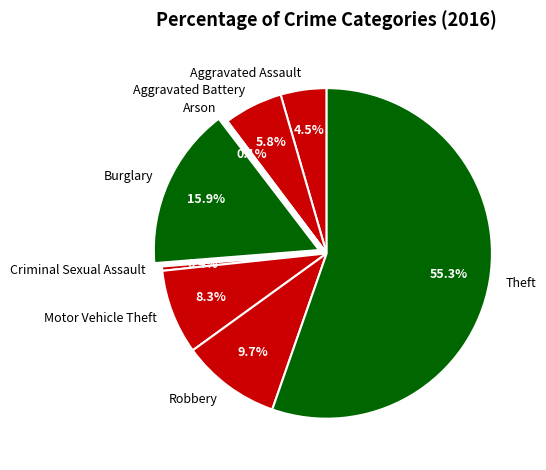

Is it true that Aggravated Battery is 18% of the pie?

False